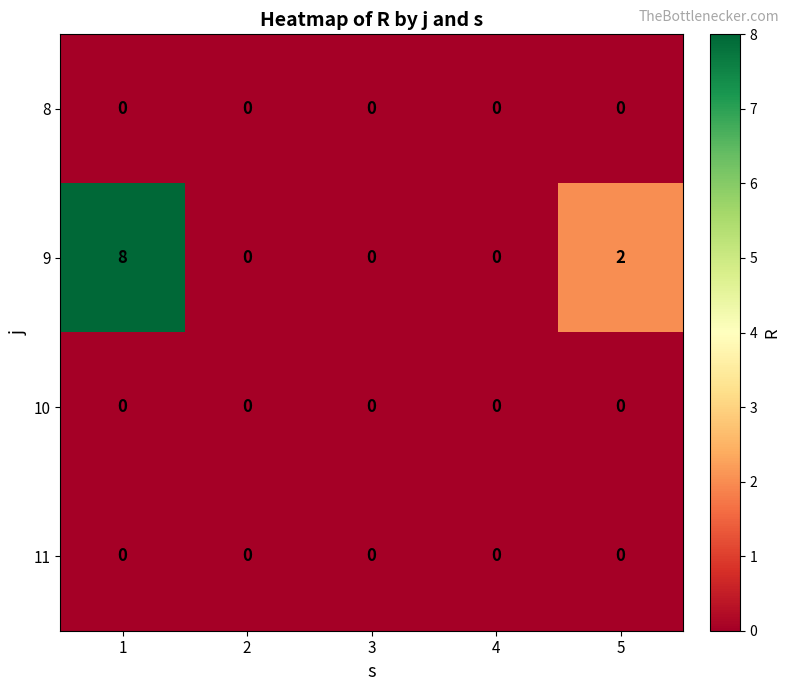

What is the maximum value shown in the chart?

8